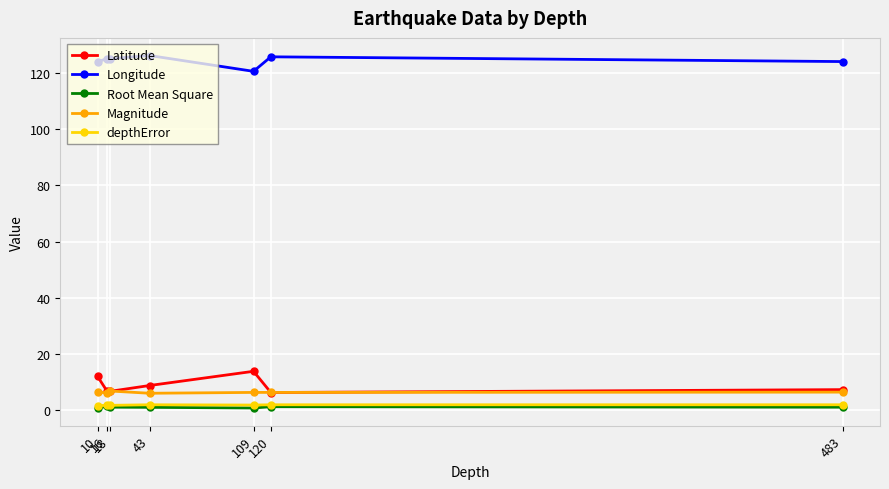

What is the value of the Magnitude point at the 2nd from the left?

6.0